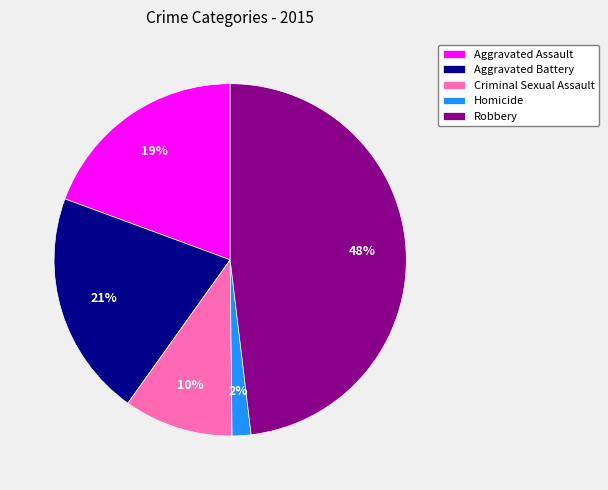

Which category has the biggest portion of the pie?

Robbery